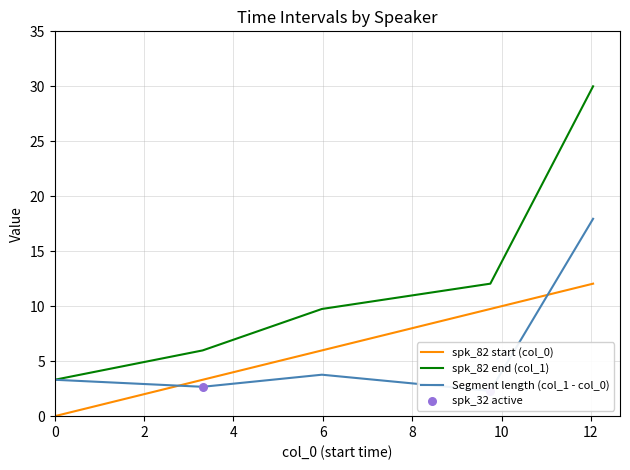

At which category is the sum across all series the highest?

12.05